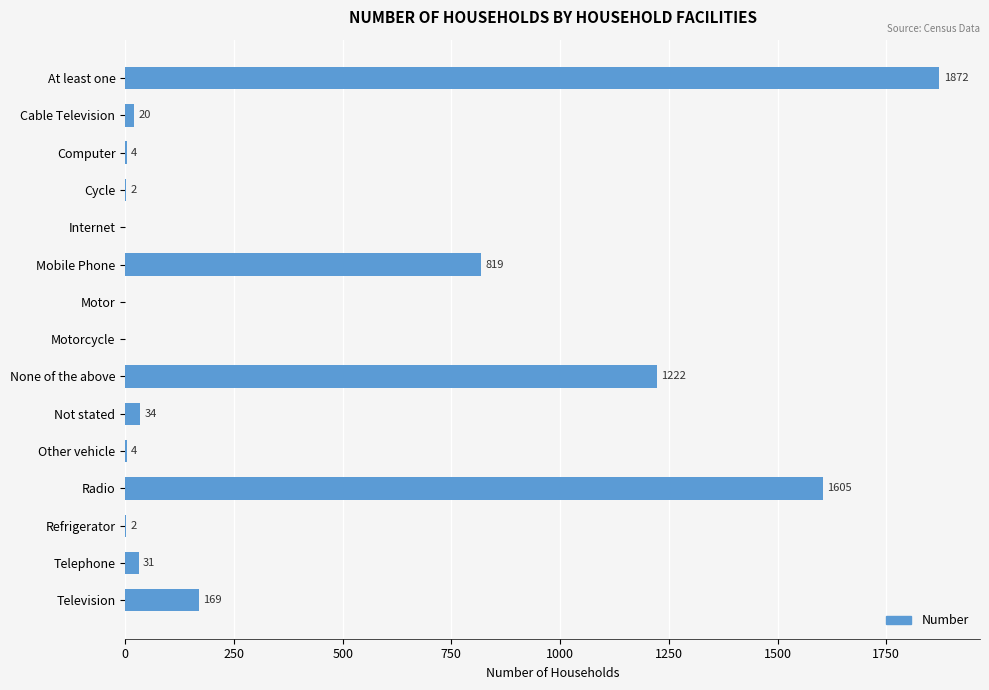

The value at Motor is 0. True or false?

True